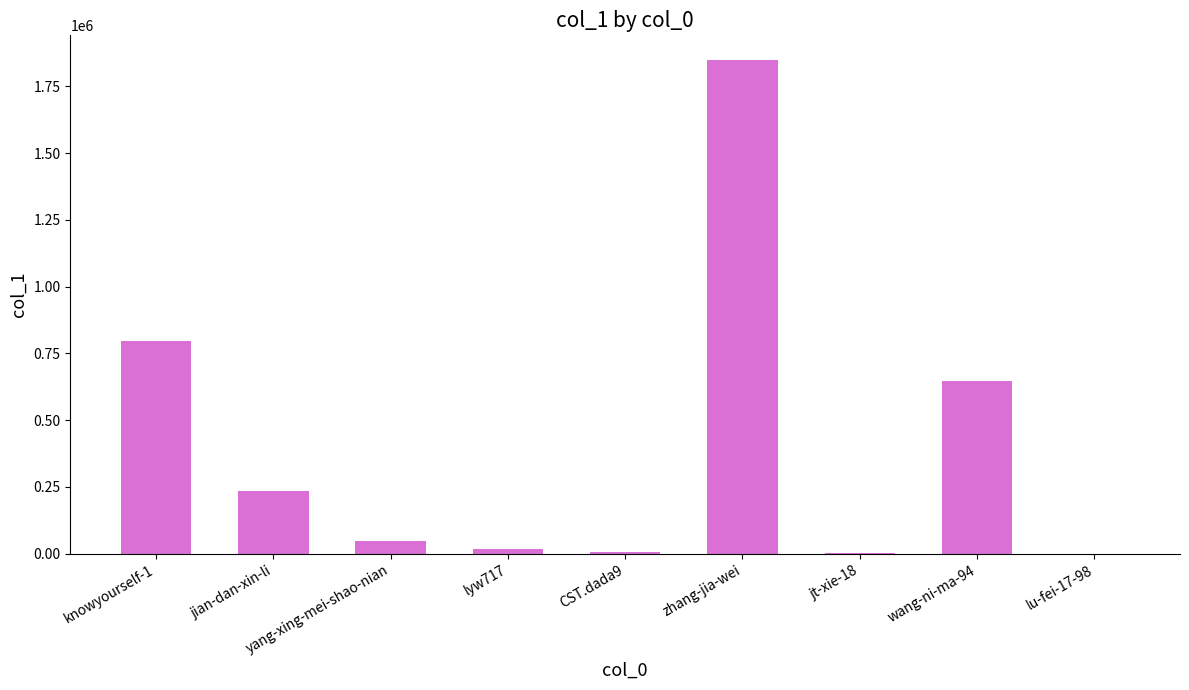

What is the maximum value shown in the chart?

1848900